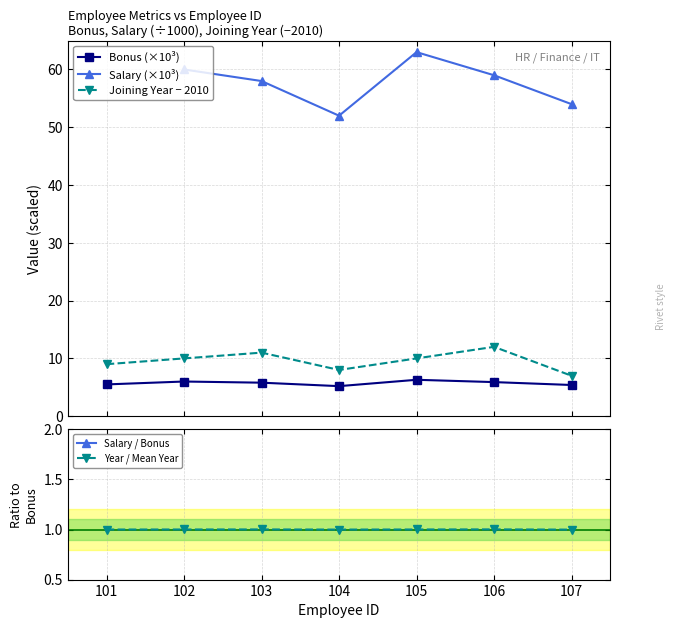

What is the average value of the Bonus (×10³) series?

5.7